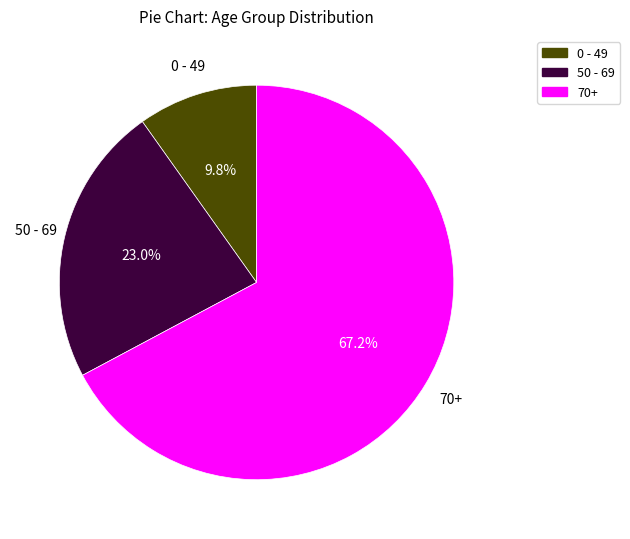

Is there a majority slice in this chart?

Yes